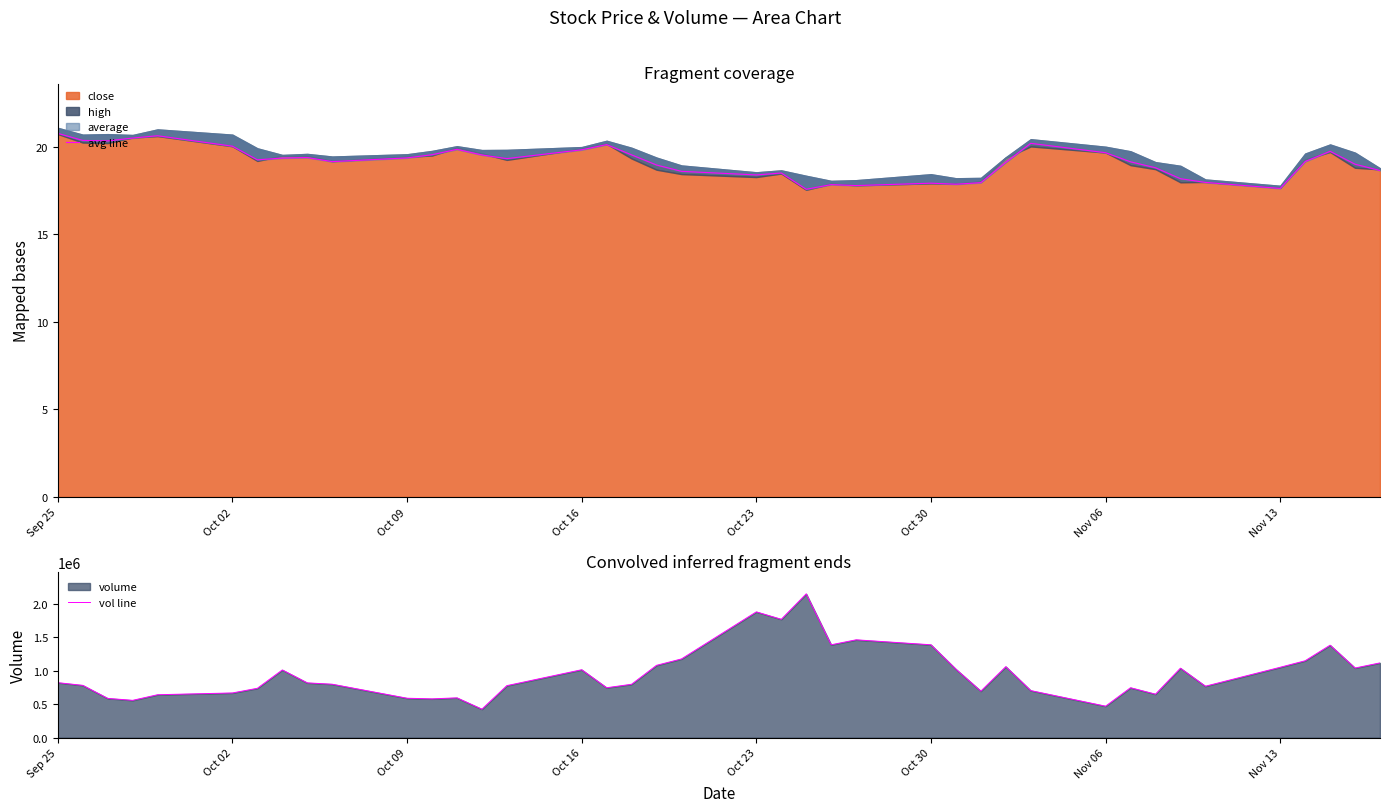

True or false: vol line and avg line intersect in this chart.

False